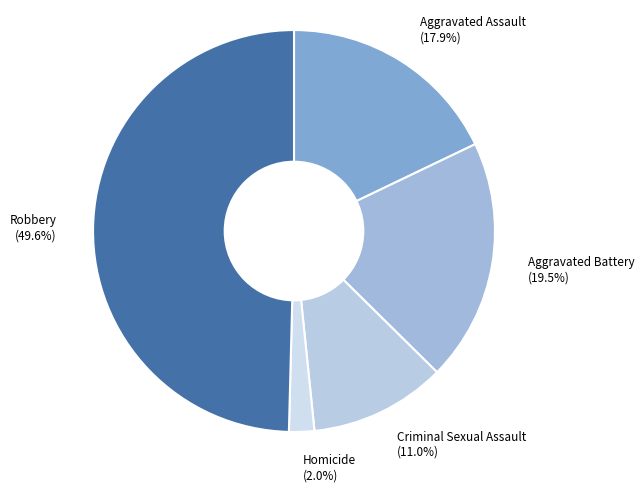

Which has a higher value, Aggravated Assault or Criminal Sexual Assault?

Aggravated Assault